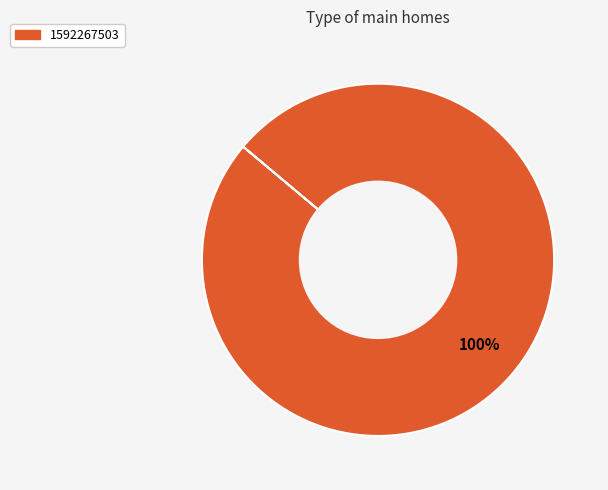

Rank the categories by value from lowest to highest.

1592267503